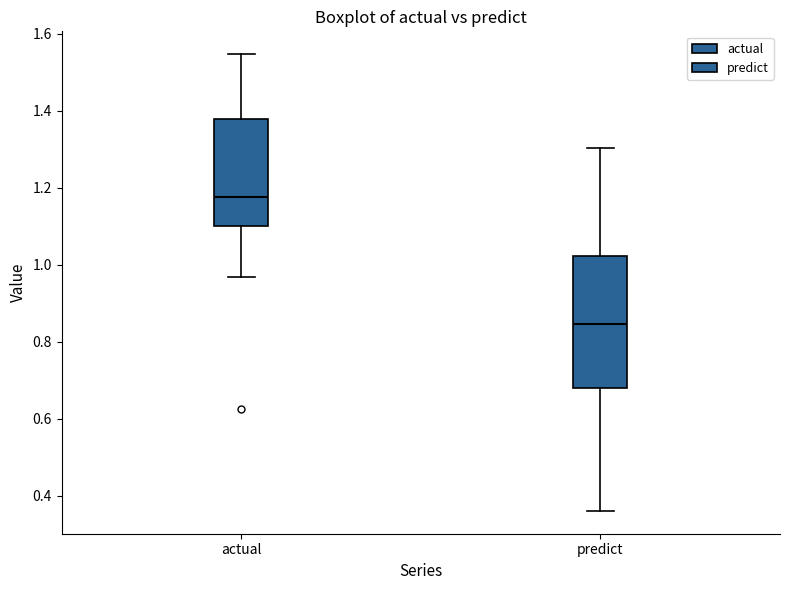

Where is the lower edge of the box for predict on the y-axis? The values are not printed on the chart, so give them approximately, as read against the axis.

0.68